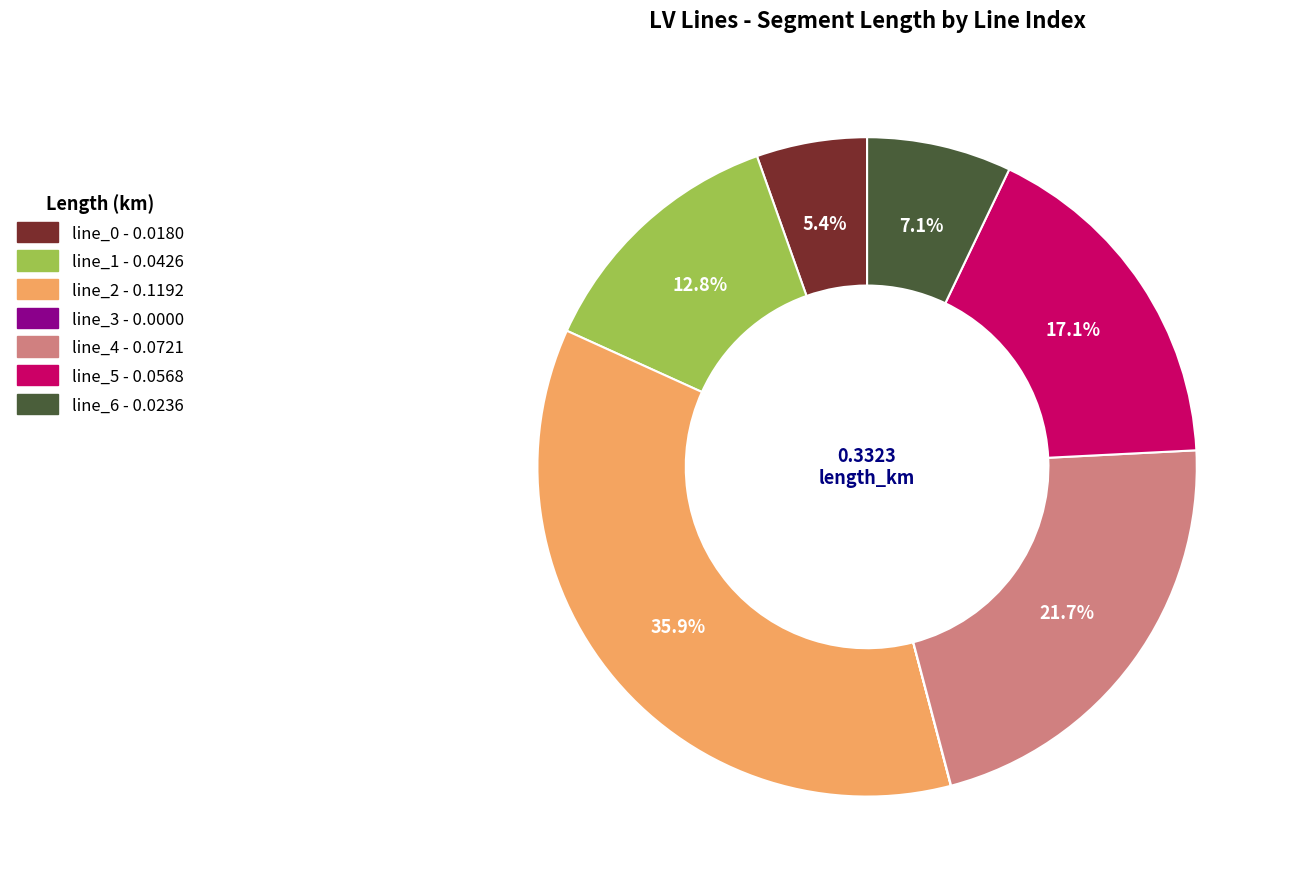

Is there any slice that represents more than half of the pie?

No